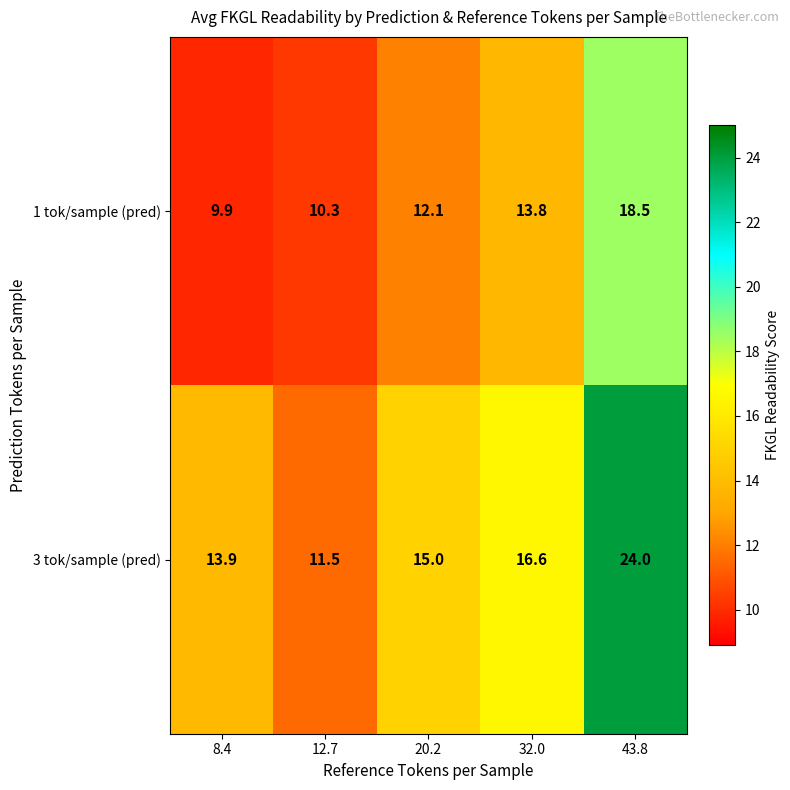

What is the difference between the maximum and second lowest values in the 1 tok/sample (pred) series?

8.2